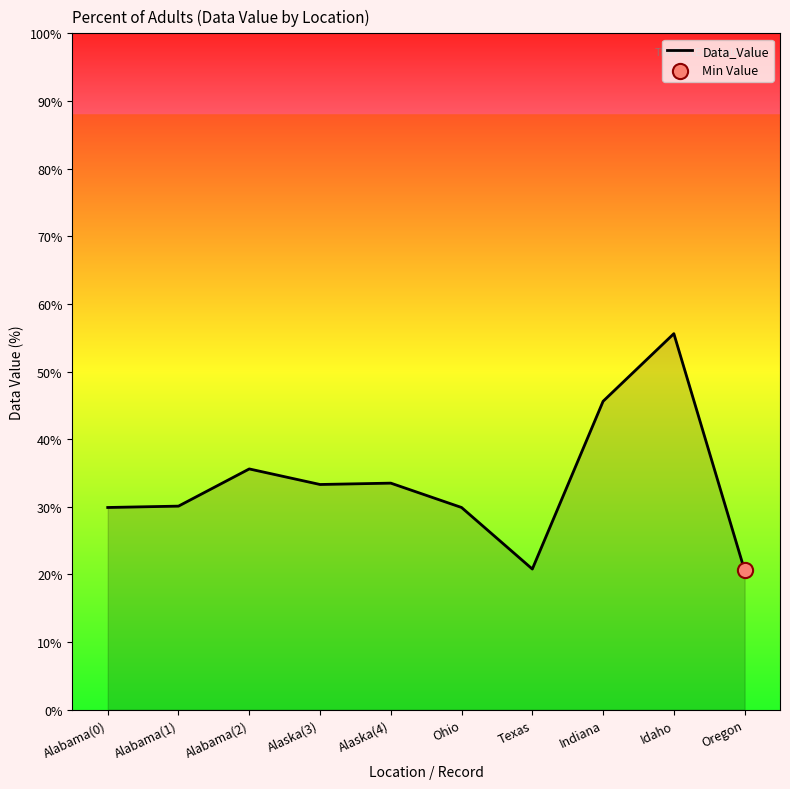

What is the change in value from Texas to Oregon?

-0.2